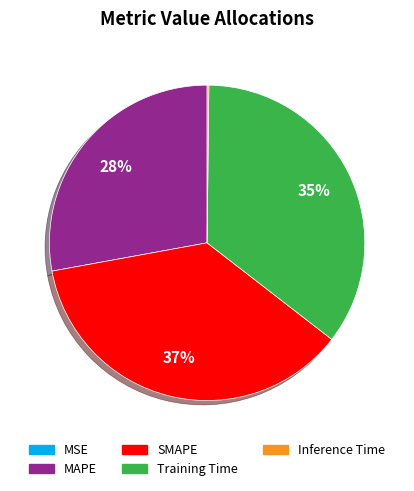

The MAPE slice represents 34% of the pie. True or false?

False